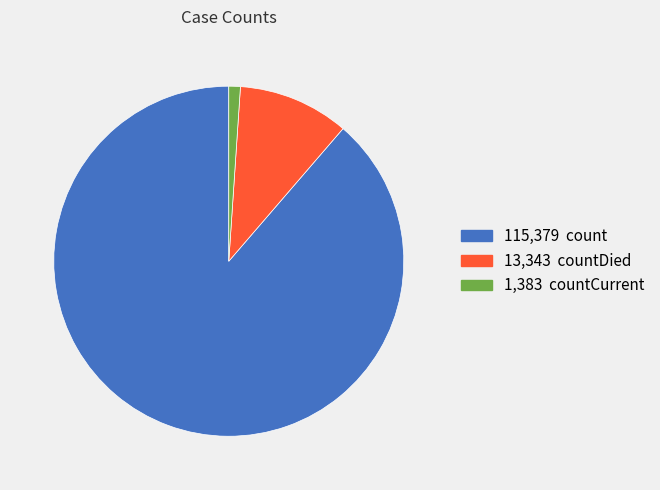

Is there any slice that represents more than half of the pie?

Yes